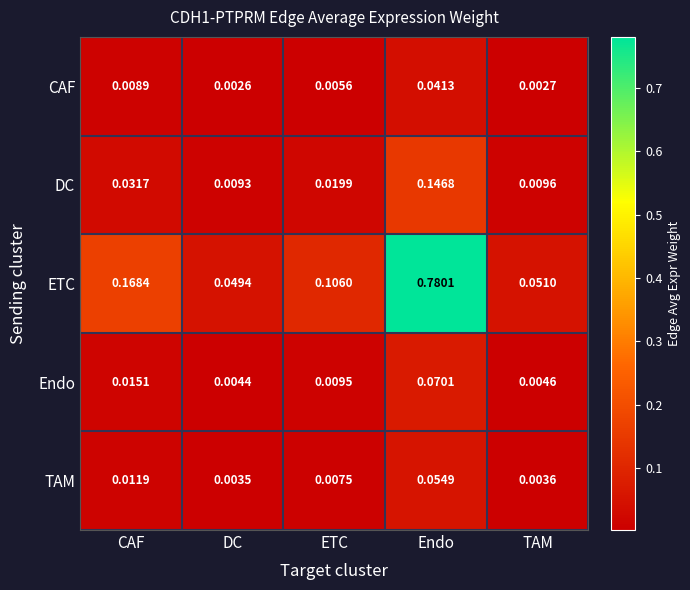

At which category is the sum across all series the highest?

Endo